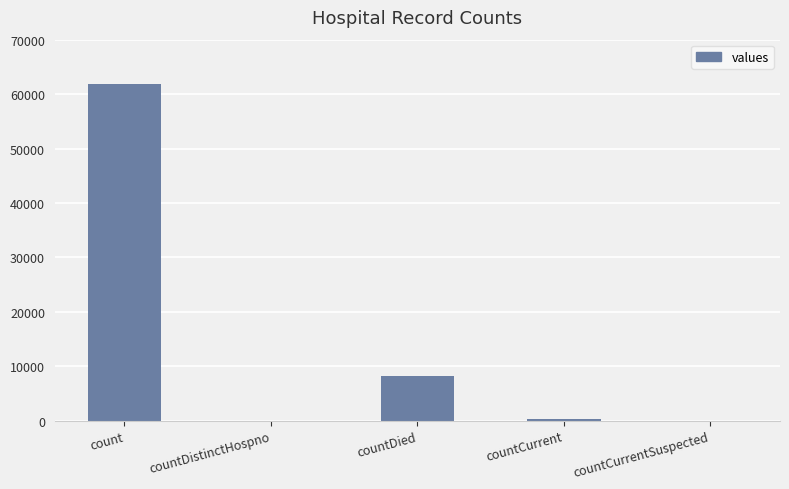

Which has a higher value, countCurrentSuspected or count?

count